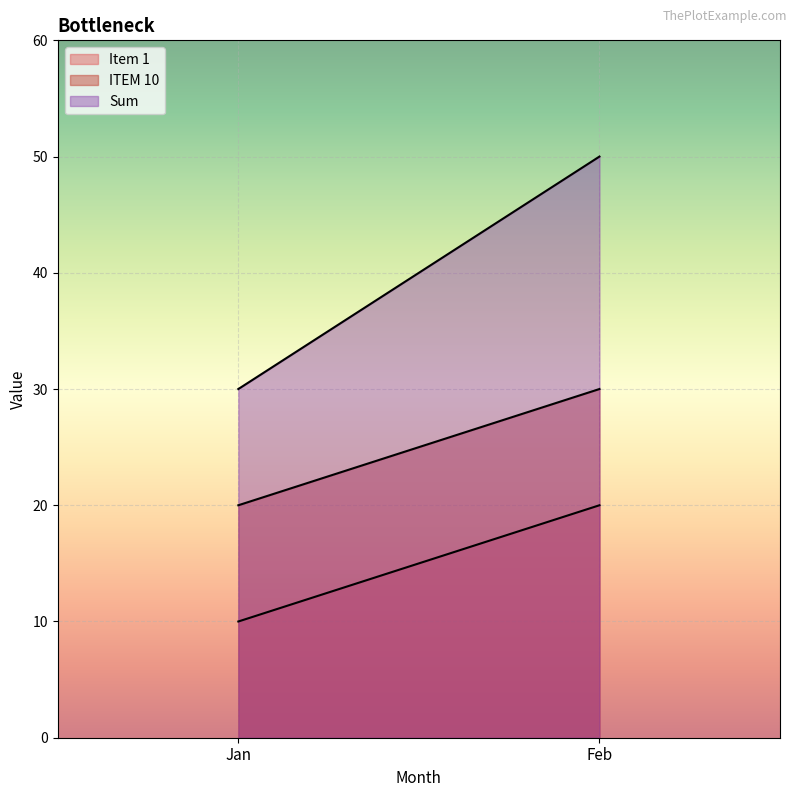

List the series in order of their overall mean, lowest first.

Item 1, ITEM 10, Sum